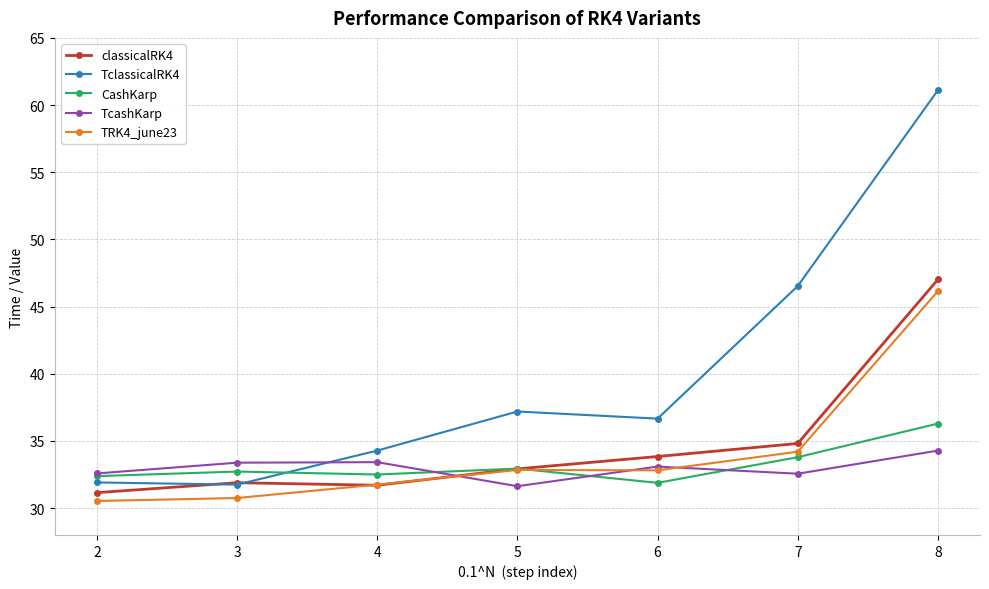

True or false: TclassicalRK4 has more than 1 interior local peaks.

False